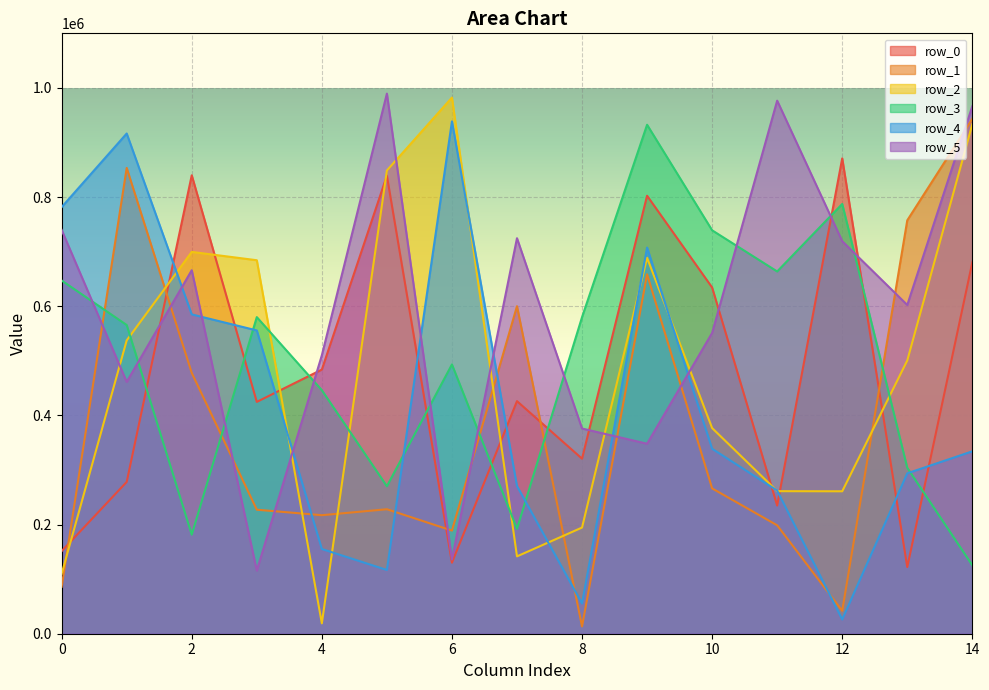

Which series changed the most between 6 and 12?

row_4